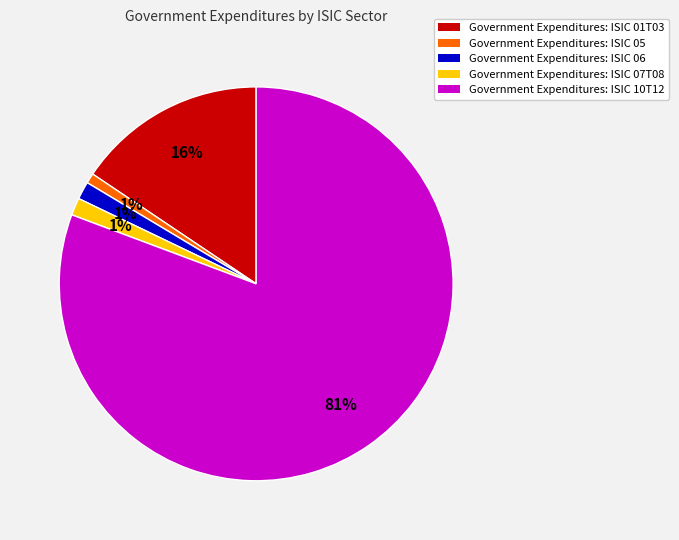

To the nearest percent, what portion does Government Expenditures: ISIC 05 represent?

1%